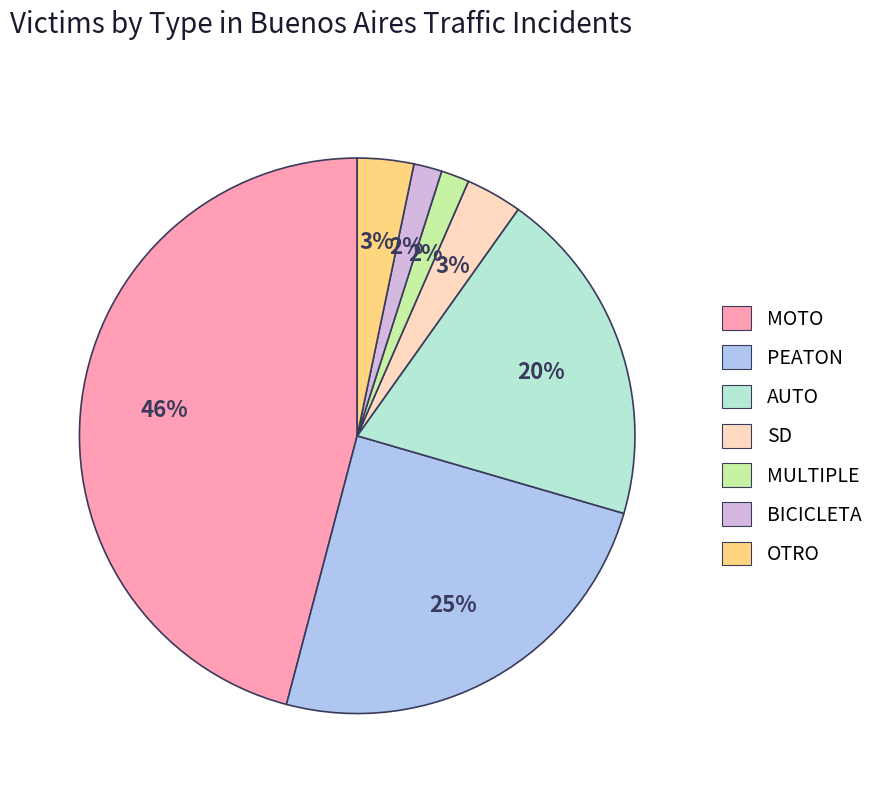

The OTRO slice represents 15% of the pie. True or false?

False